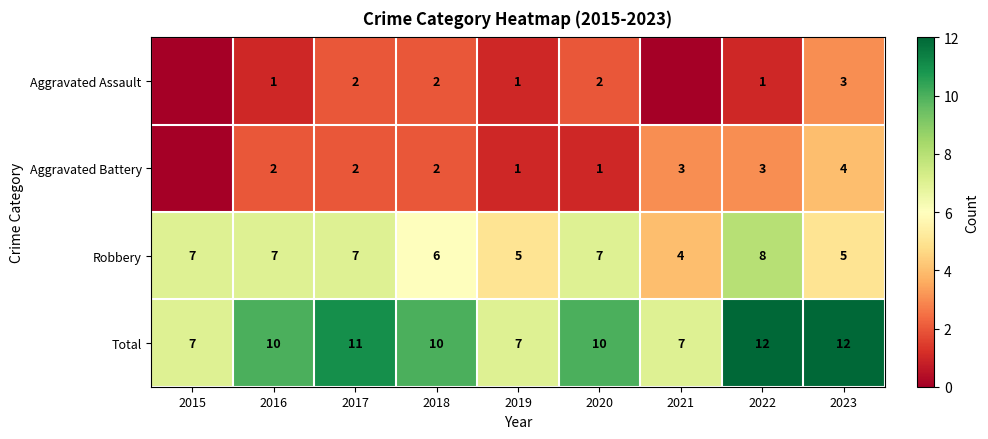

What is the spread (max minus min) of values at 2015?

7